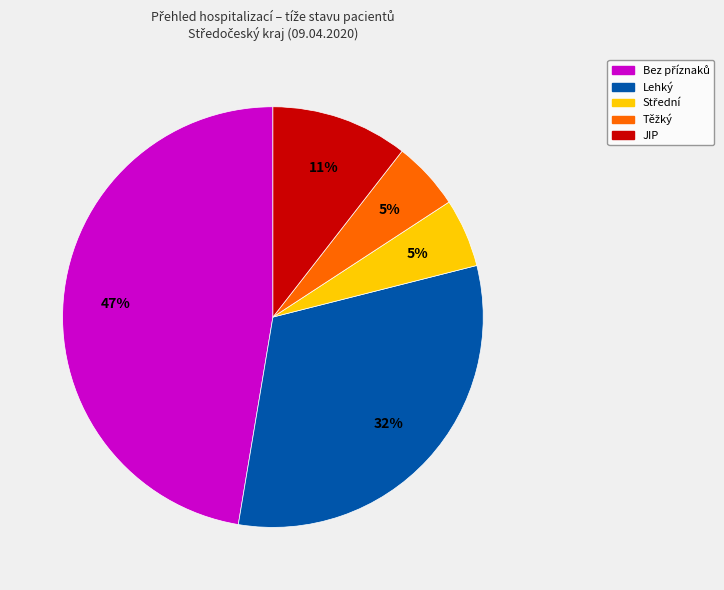

To the nearest percent, what is the difference between the largest and smallest slice percentages?

42%